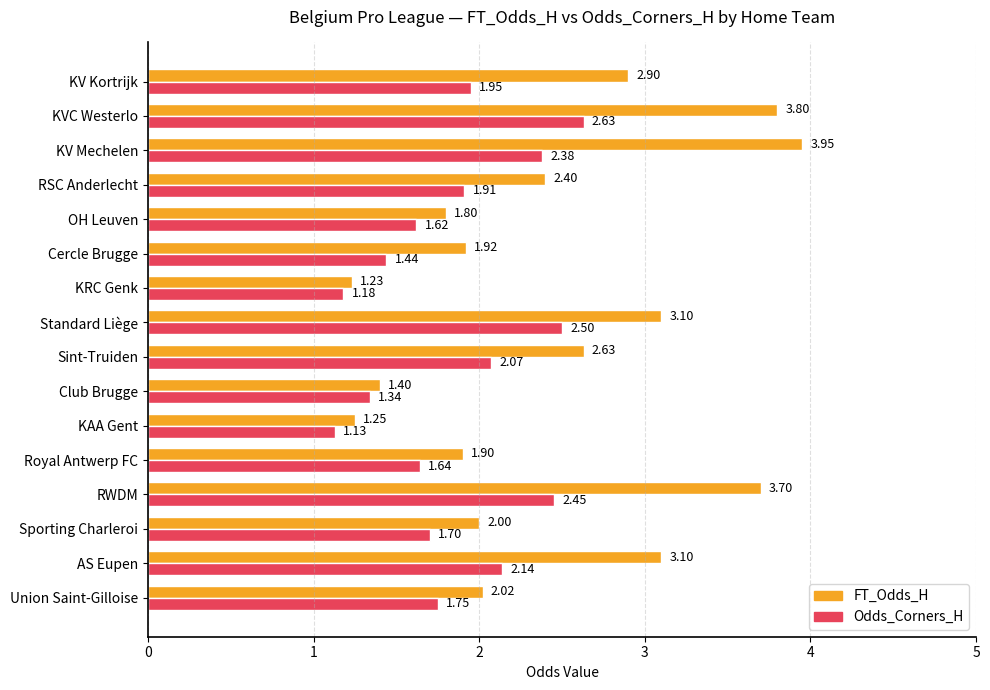

Which category has the highest value across all series?

KV Mechelen